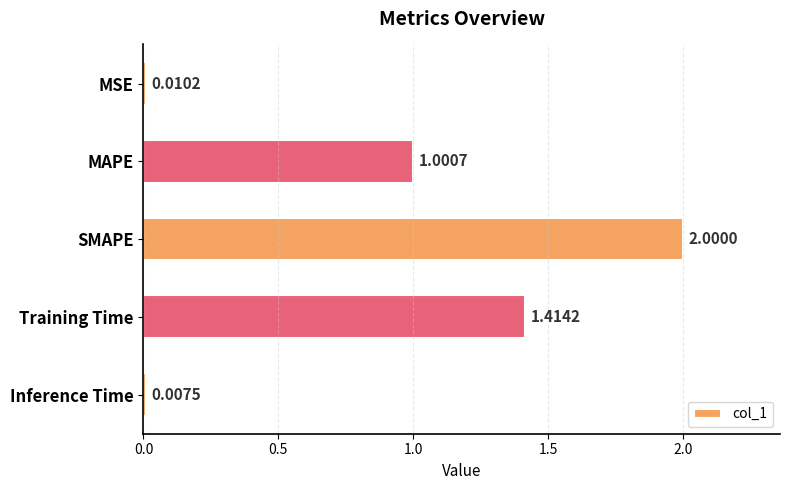

How many bars are there in total?

5